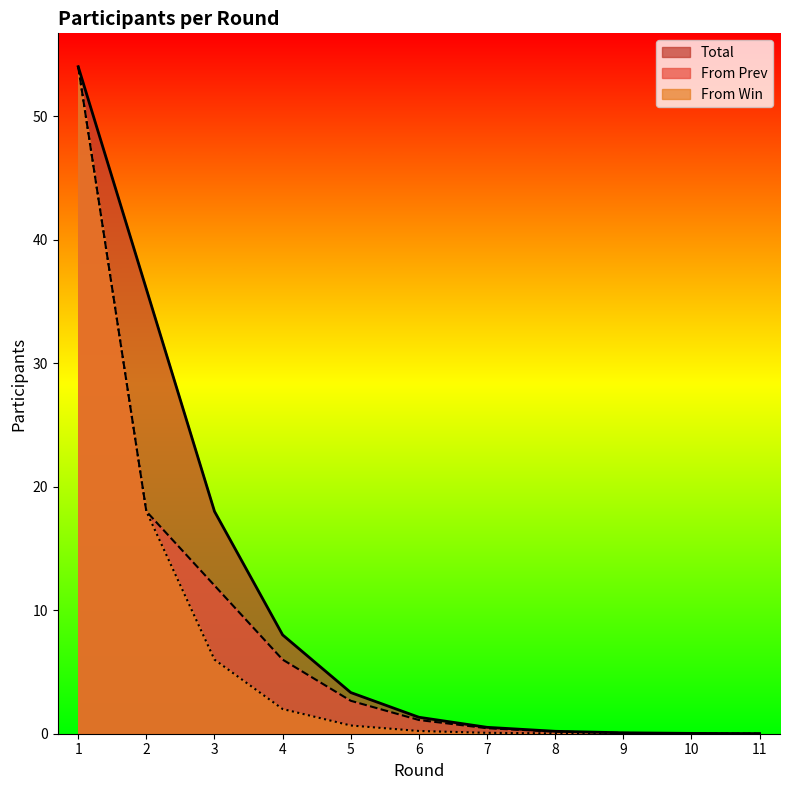

What is the approximate value of From Win at 6?

0.2